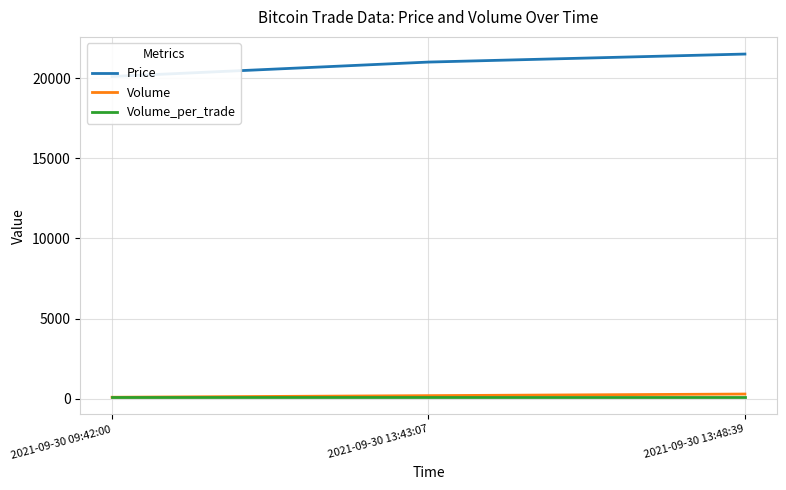

Does the chart display data point markers on the line(s)?

No